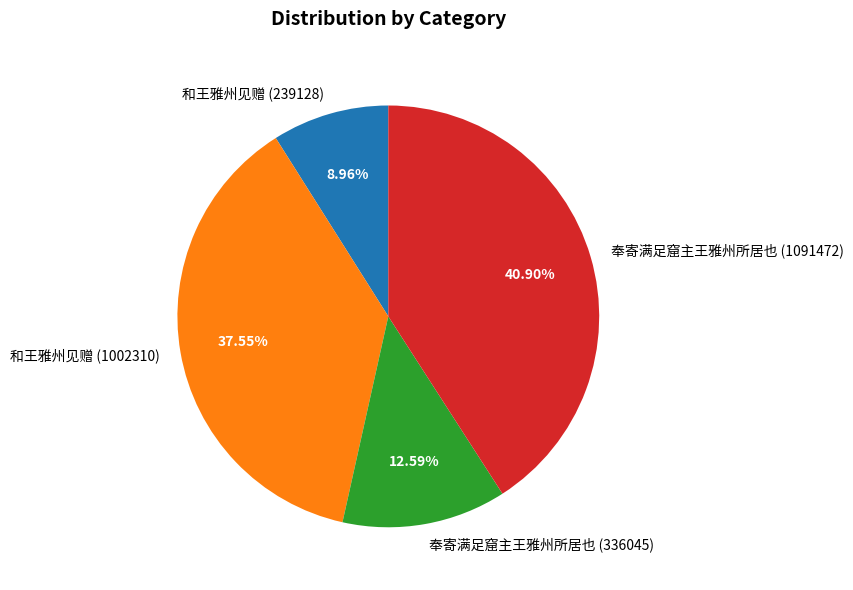

Which has a higher value, 奉寄满足窟主王雅州所居也 (336045) or 和王雅州见赠 (239128)?

奉寄满足窟主王雅州所居也 (336045)